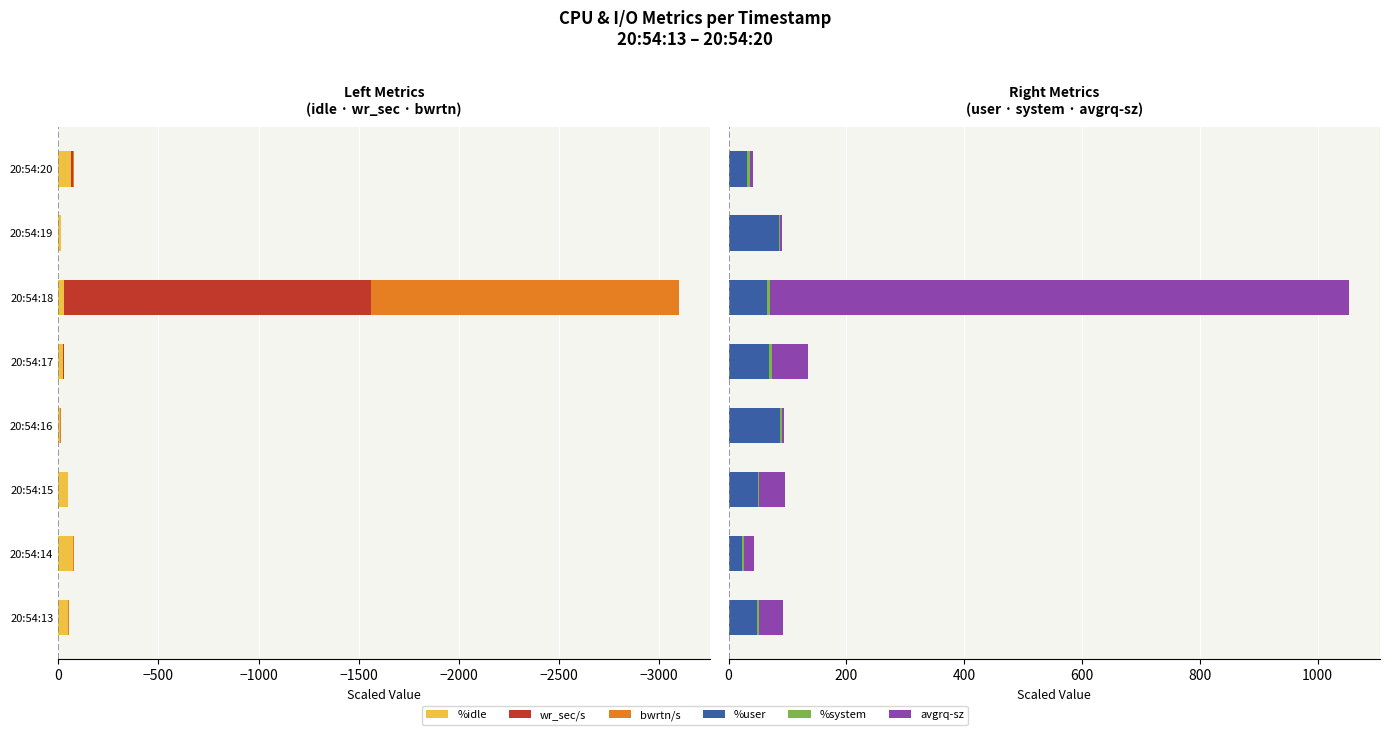

Which series has the largest total across all categories?

avgrq-sz